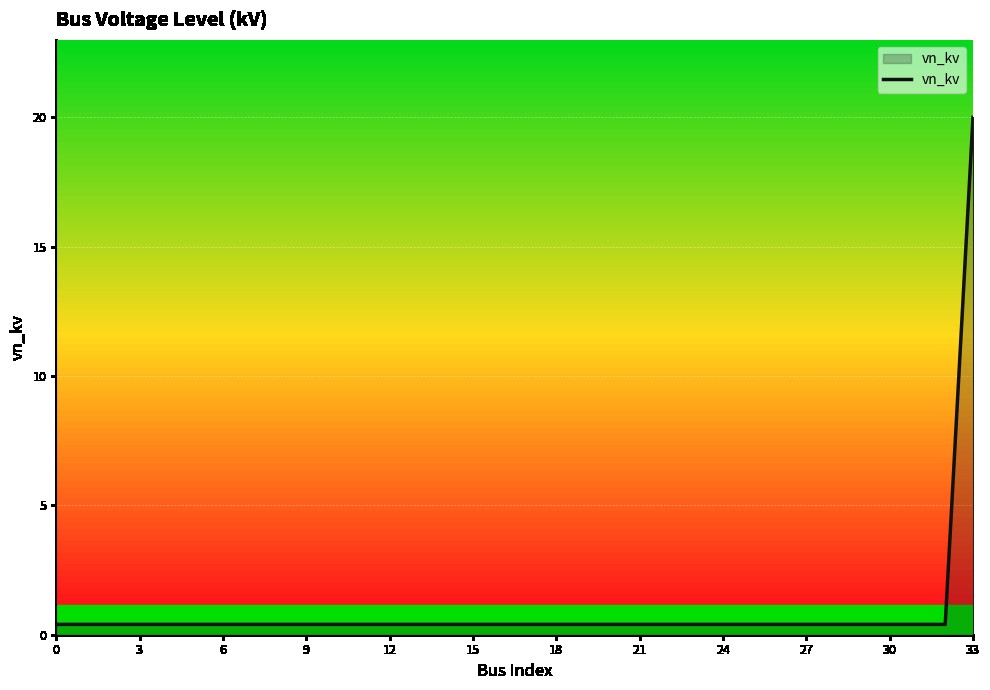

How many lines are shown in the chart?

1